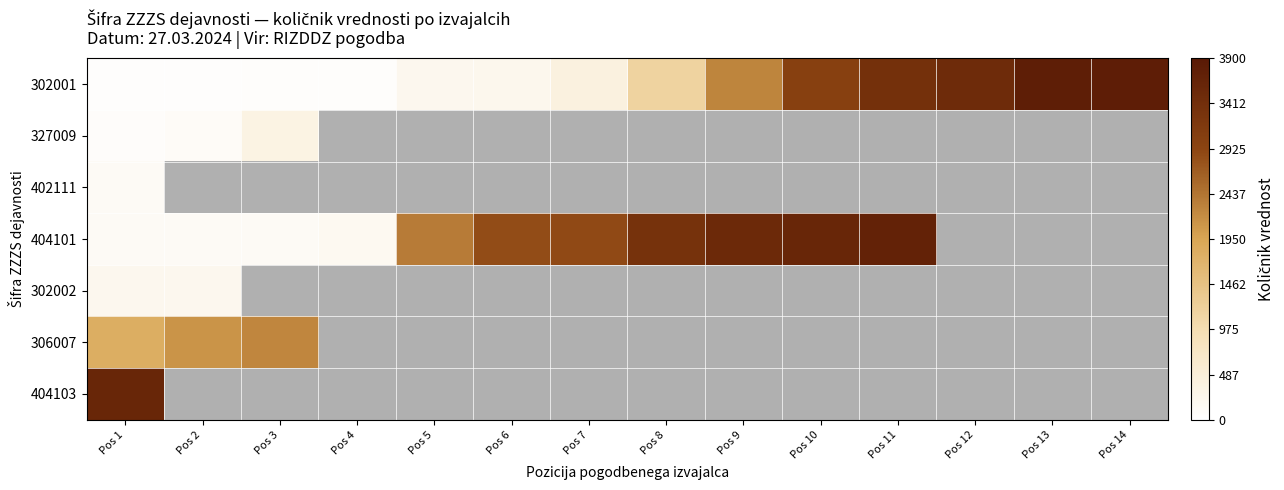

Between Pos 7 and Pos 11, which series saw the biggest shift?

302001